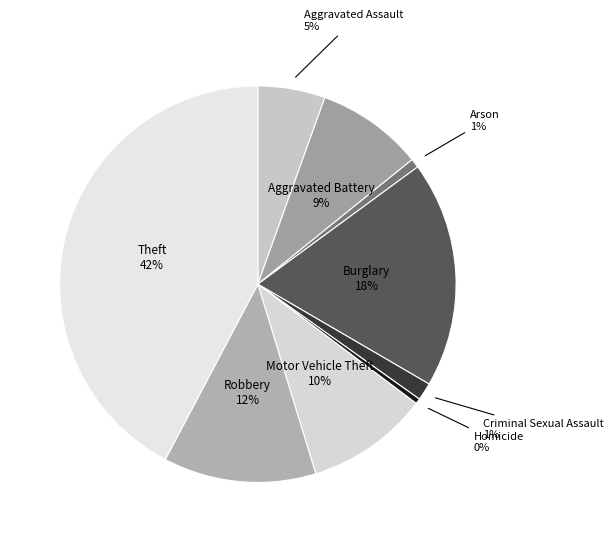

What percentage is the Robbery slice, to the nearest percent?

12%